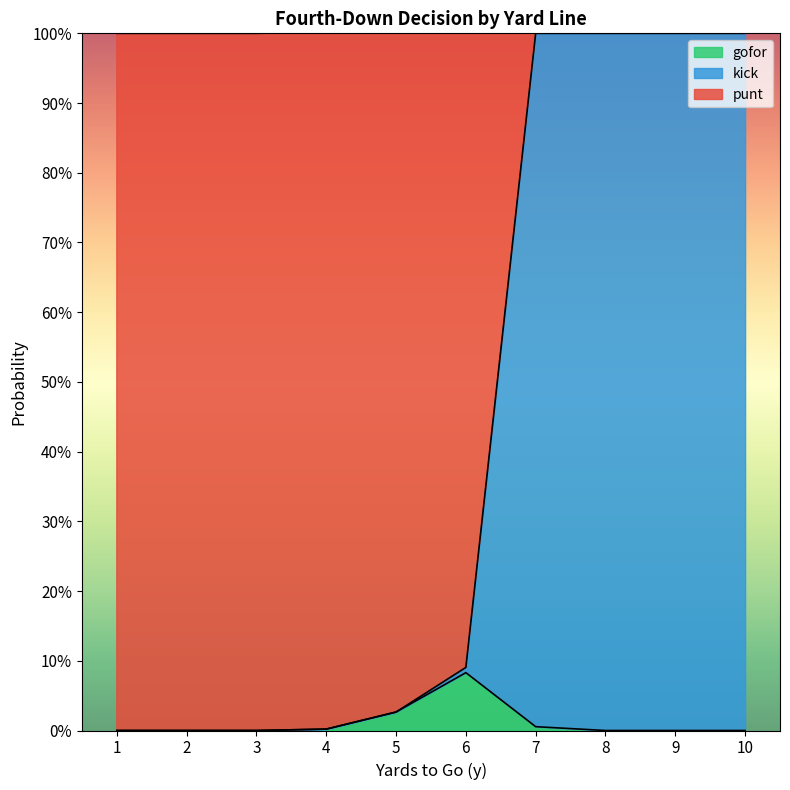

List the labels in order of kick value, smallest first.

1, 2, 3, 4, 5, 6, 7, 8, 9, 10